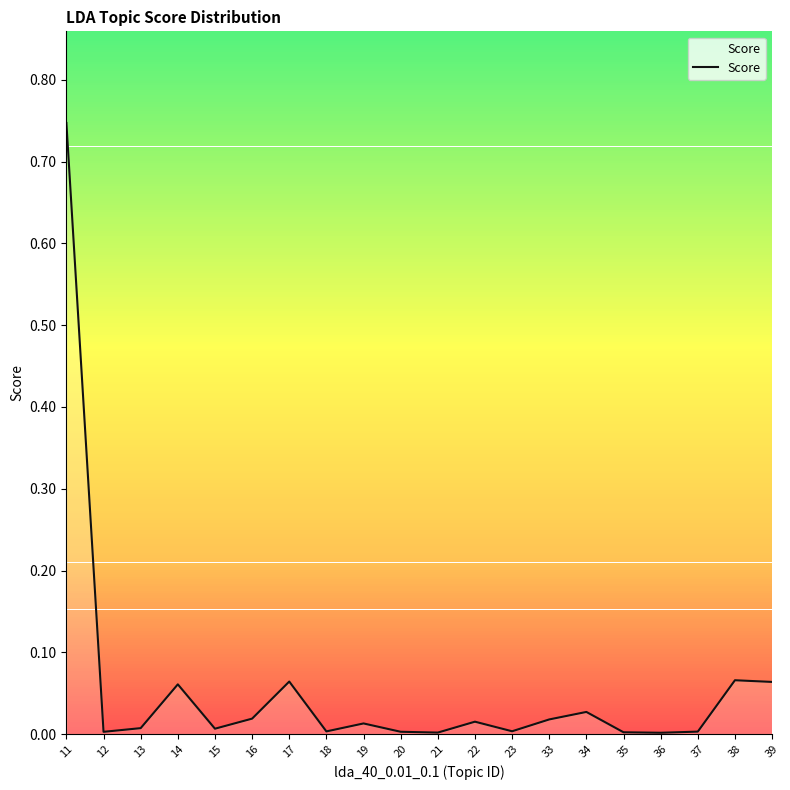

The value at 35 is 0.0. True or false?

True